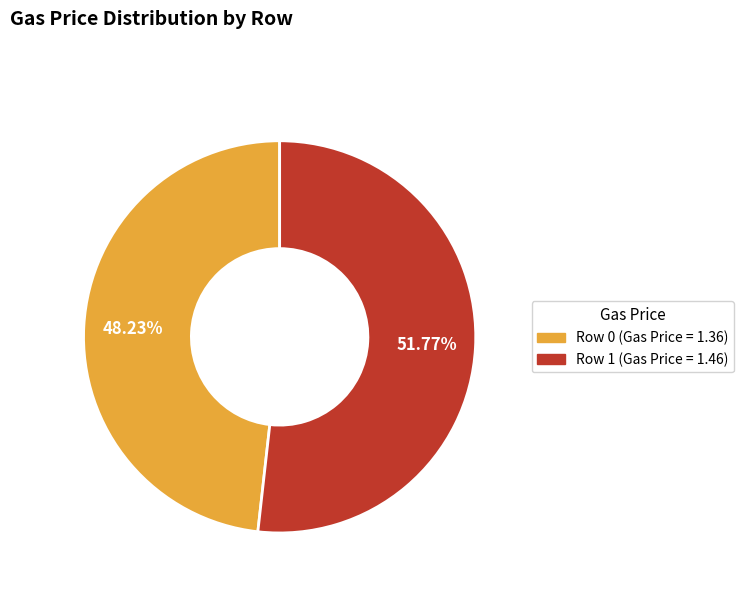

To the nearest percent, what is the average slice percentage?

50%